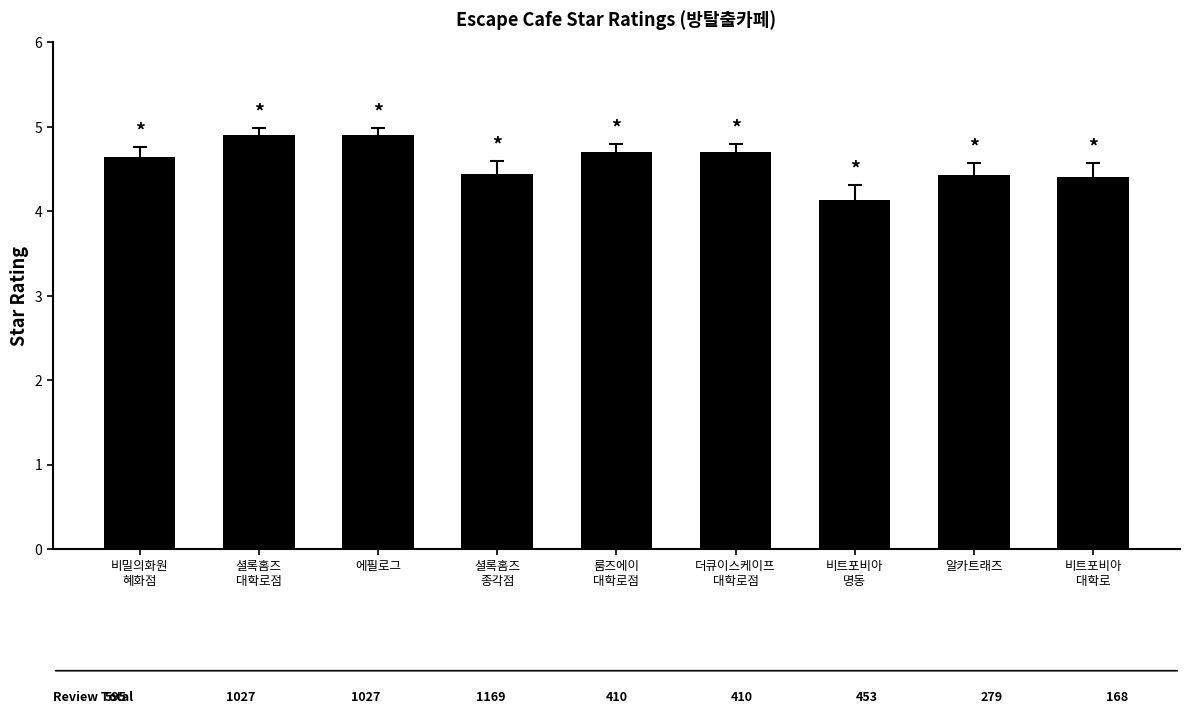

How many bars are there in total?

9